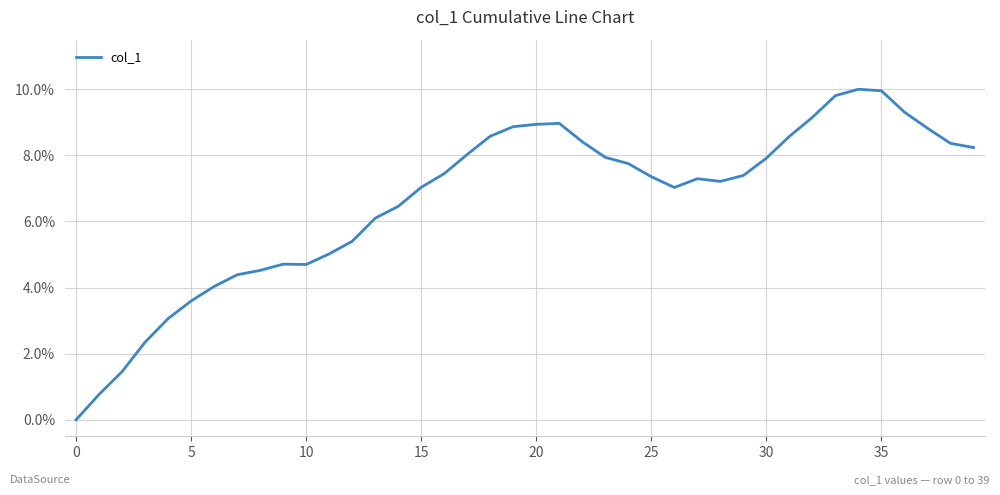

What is the greatest value displayed?

10.0